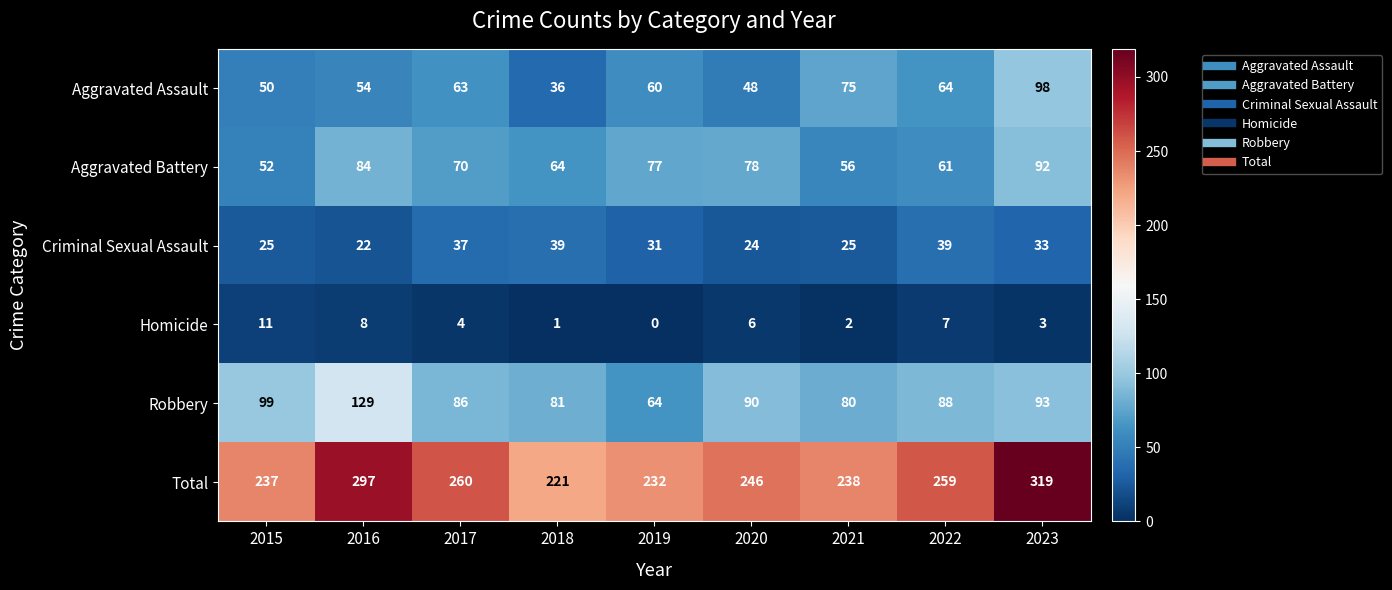

Which series has the largest range (max minus min)?

Total